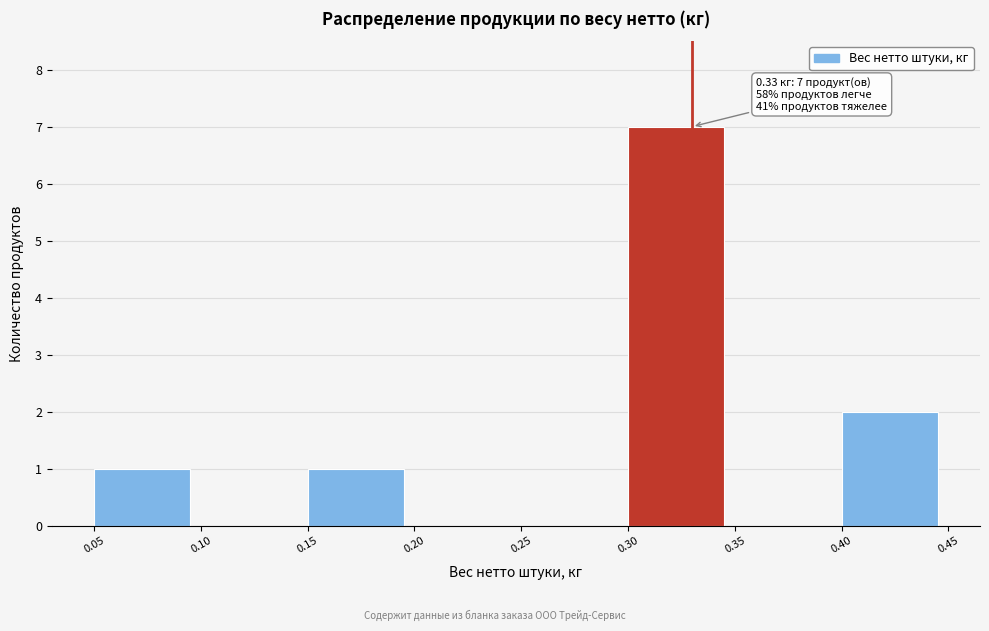

Which range on the x-axis has the tallest bar?

0.30 to 0.35